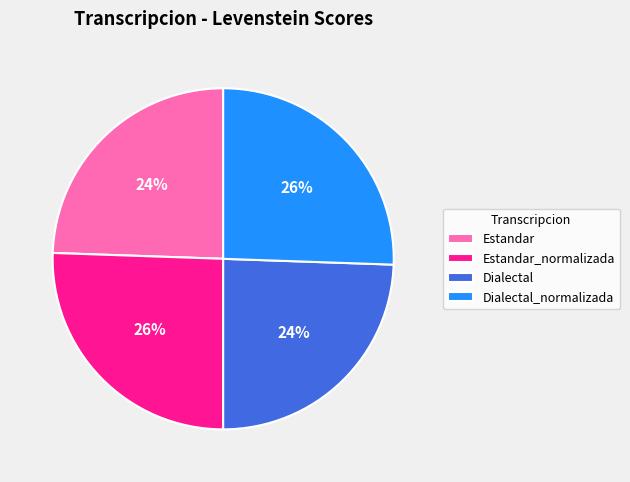

Is there any slice that represents more than half of the pie?

No